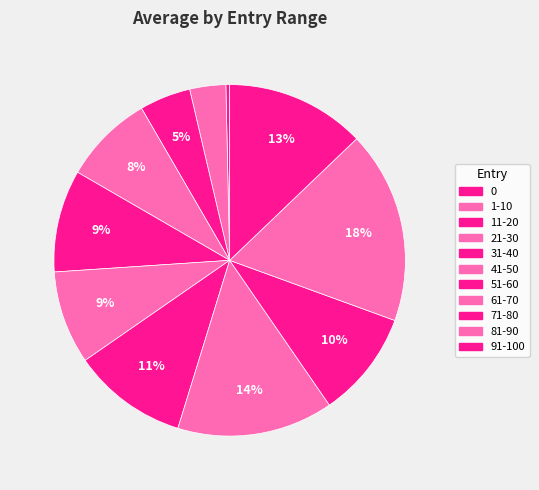

Does 71-80 represent more than half of the total?

No